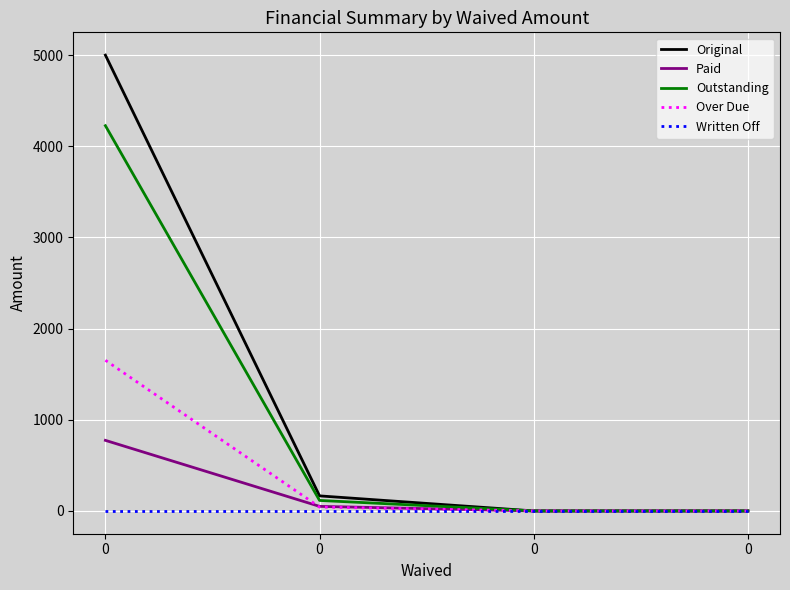

True or false: Over Due and Original cross at least once.

False